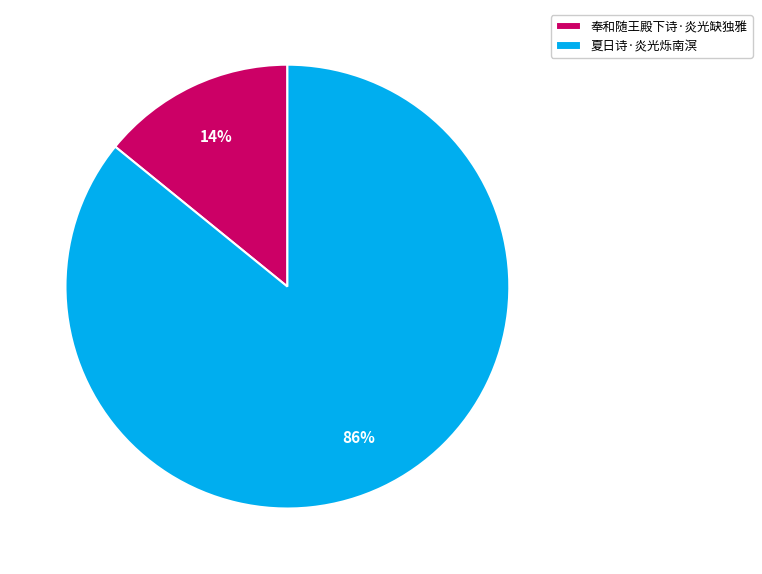

Is the sum of 夏日诗·炎光烁南溟 and 奉和随王殿下诗·炎光缺独雅 greater than half?

Yes